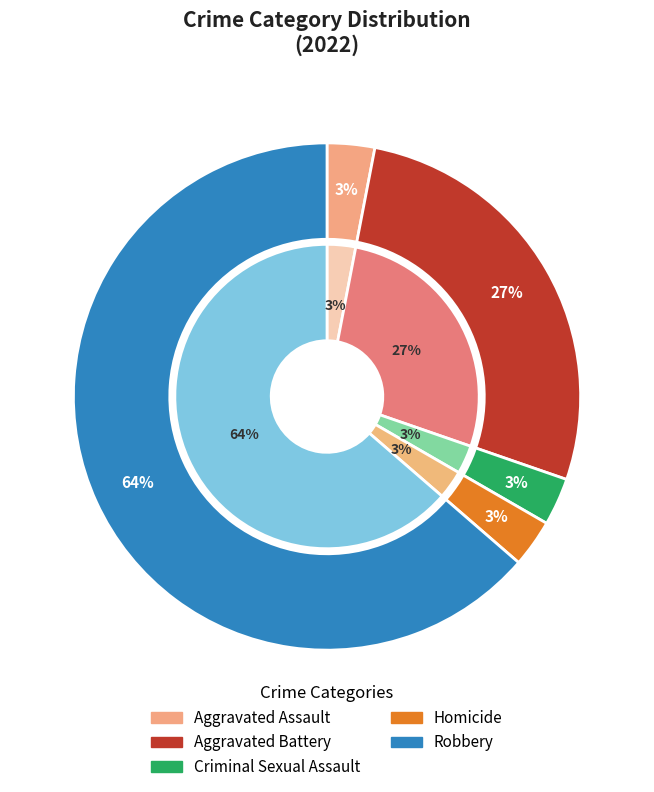

Which slice is the smallest?

Aggravated Assault